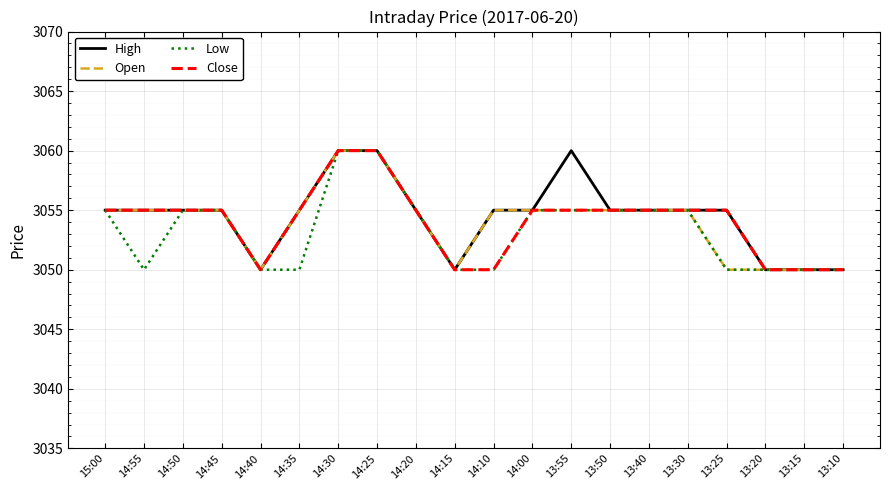

What is the difference between the maximum and minimum values in the Close series?

10